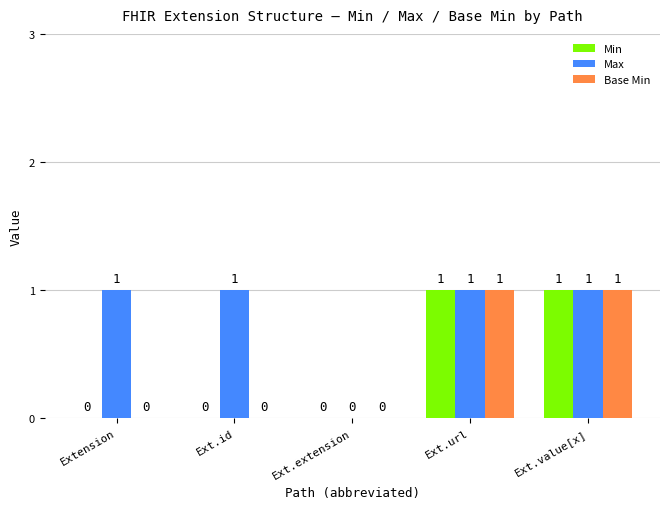

What is the total value across all series at Ext.value[x]?

3